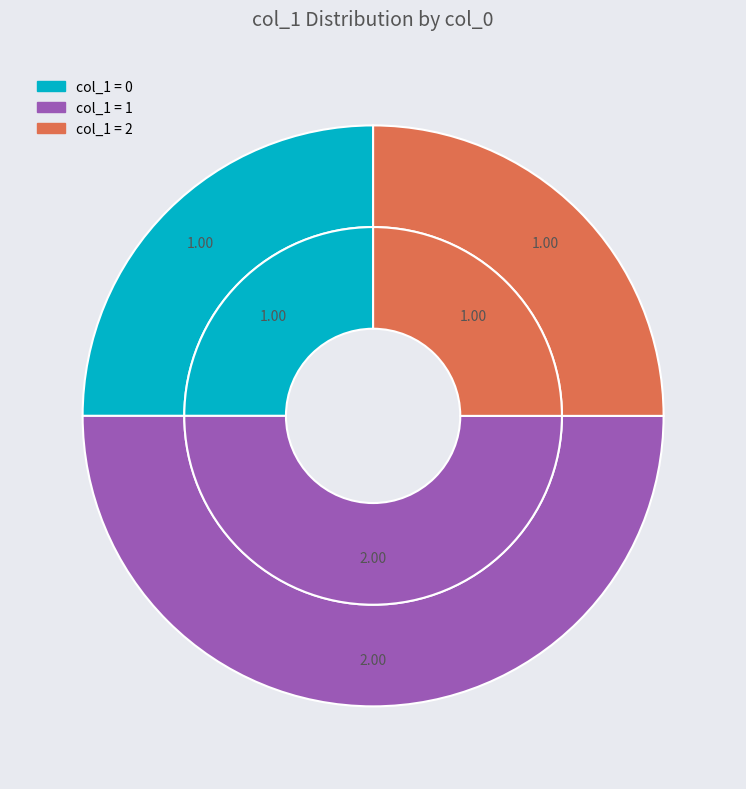

What percentage do 1519231351 and 1532118415 together represent?

50.0%